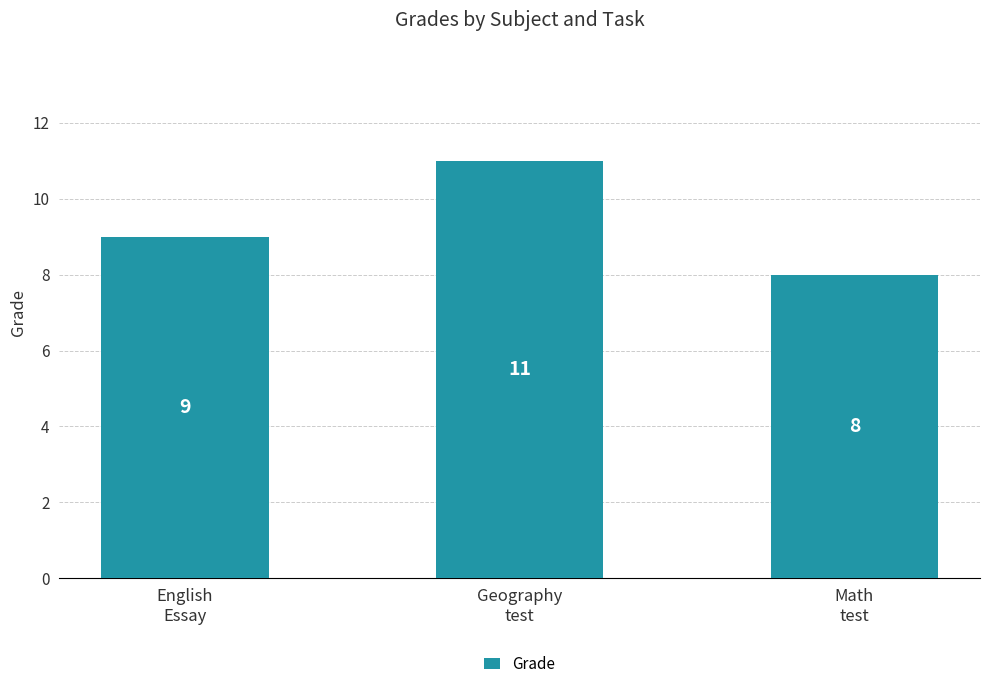

Is it true that the value at Math
test is 8?

True